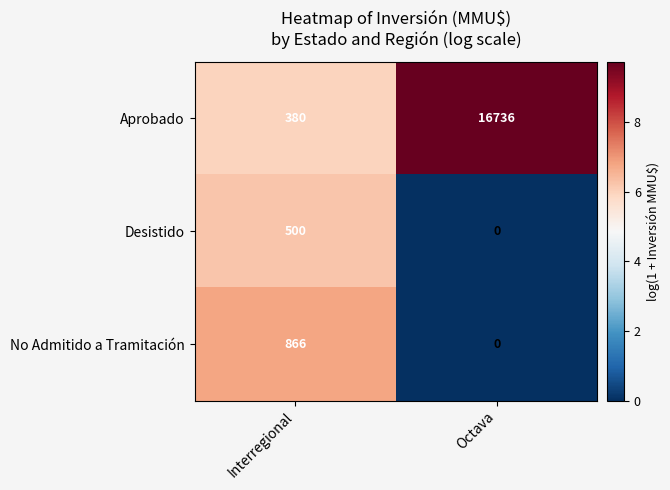

Reading right to left, transcribe all the data shown in this chart.

Aprobado: 16736	380
Desistido: 0	500
No Admitido a Tramitación: 0	866